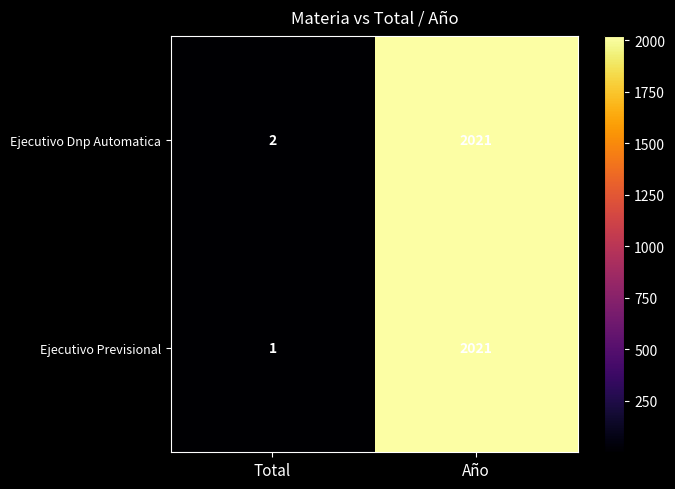

Between Total and Año, which series saw the biggest shift?

Ejecutivo Previsional